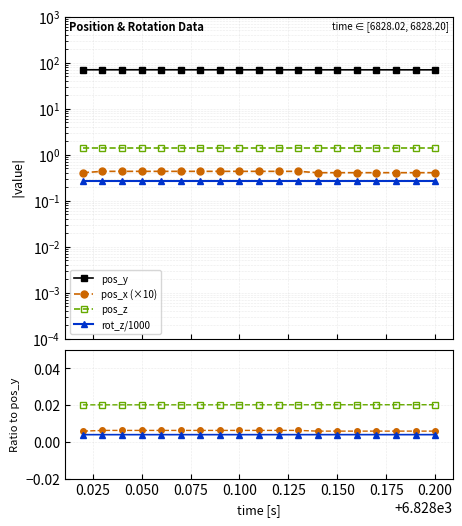

Is this an area chart (filled region under the line)?

No